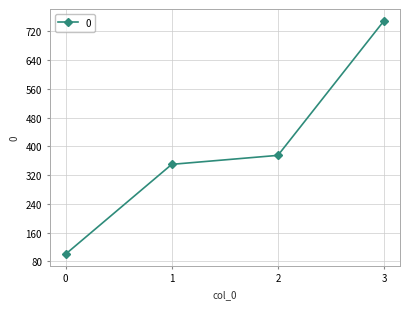

What is the difference between the maximum and minimum values?

650